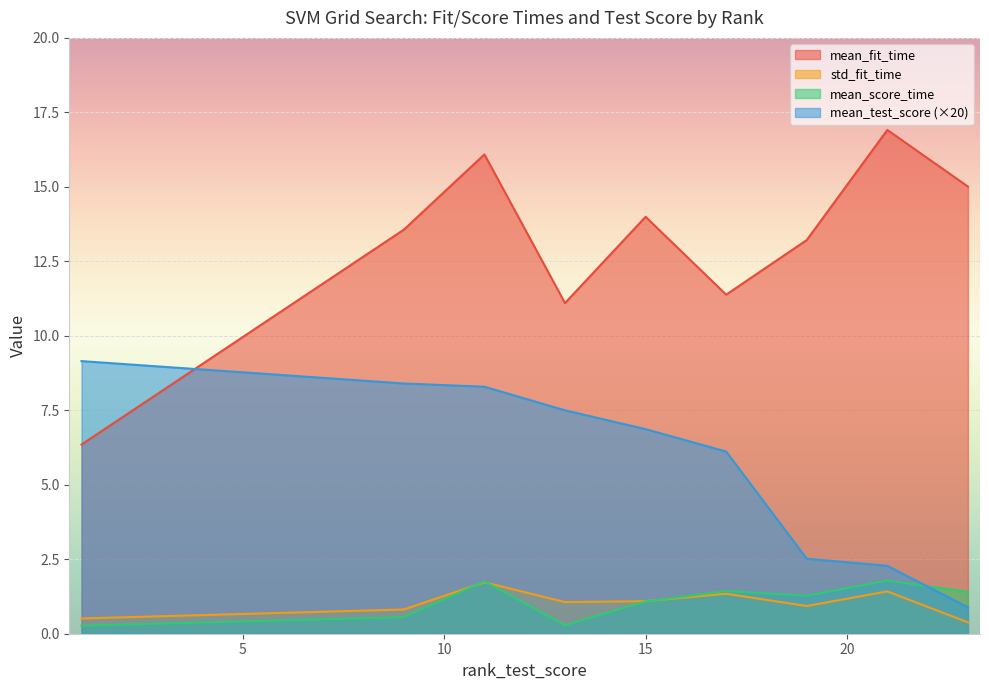

Which series has the largest total across all categories?

mean_fit_time